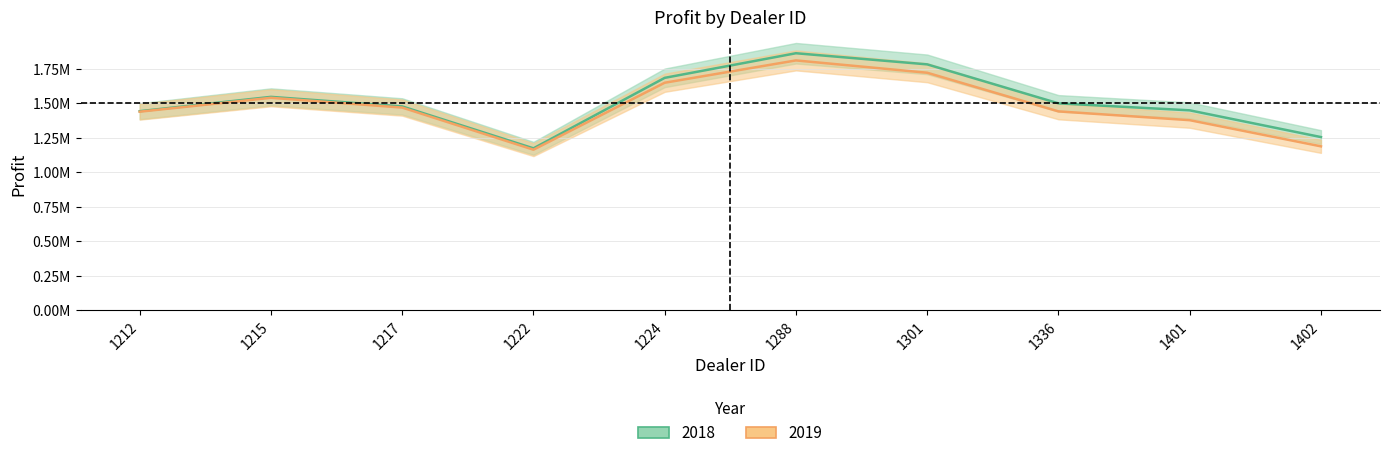

How many lines are shown in the chart?

2